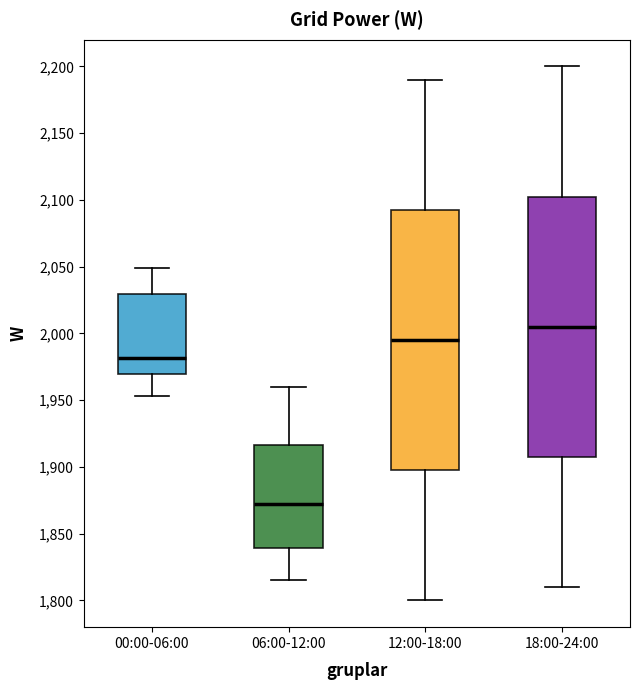

Reading left to right, read every box against the y-axis: the position of its median line, the range the box covers, and the ends of its whiskers. The values are not printed on the chart, so give them approximately, as read against the axis.

00:00-06:00: median 1980, box 1970 to 2030, whiskers 1955 to 2050
06:00-12:00: median 1875, box 1840 to 1915, whiskers 1815 to 1960
12:00-18:00: median 1995, box 1900 to 2095, whiskers 1800 to 2190
18:00-24:00: median 2005, box 1910 to 2105, whiskers 1810 to 2200